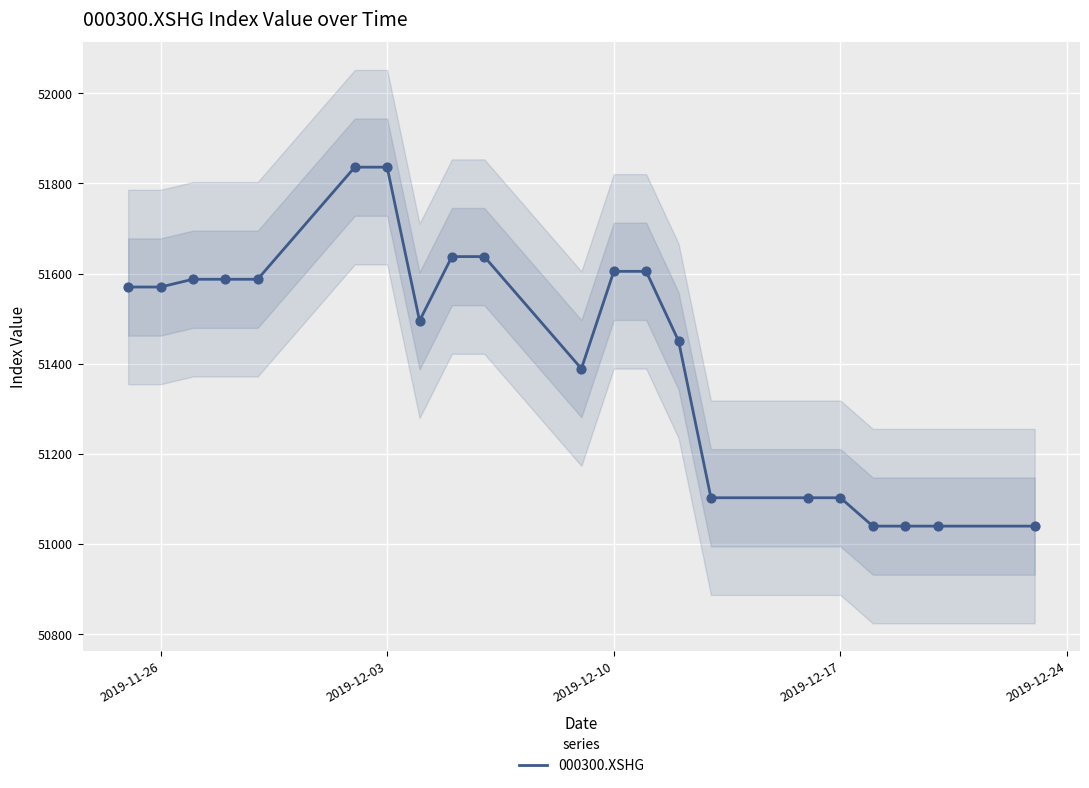

What is the maximum value for 000300.XSHG?

51836.1